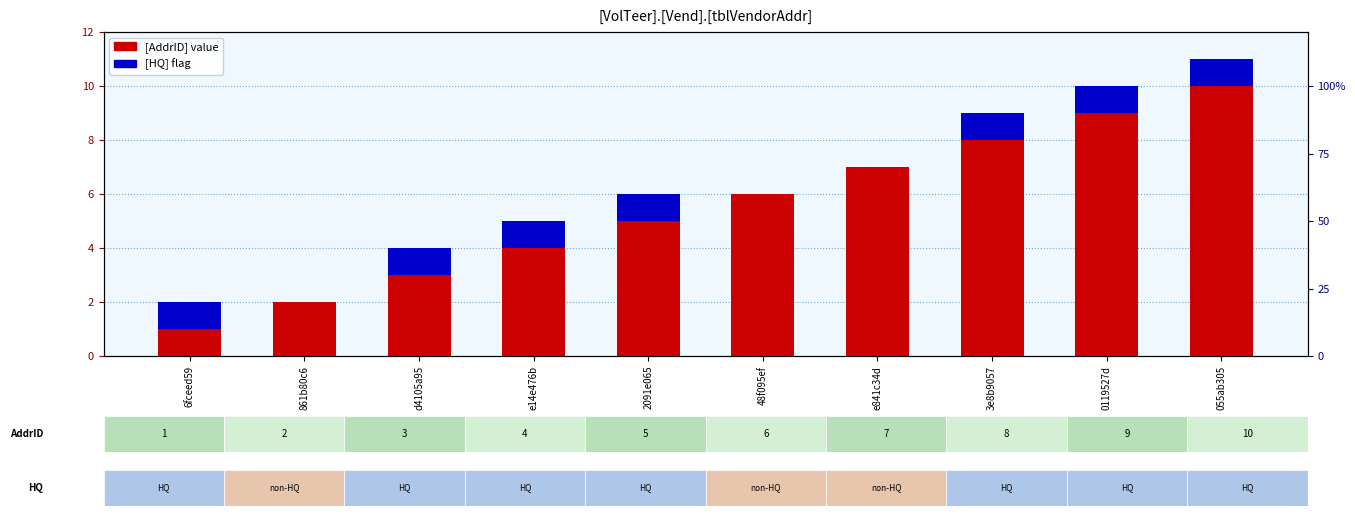

How many data points does each series have?

10